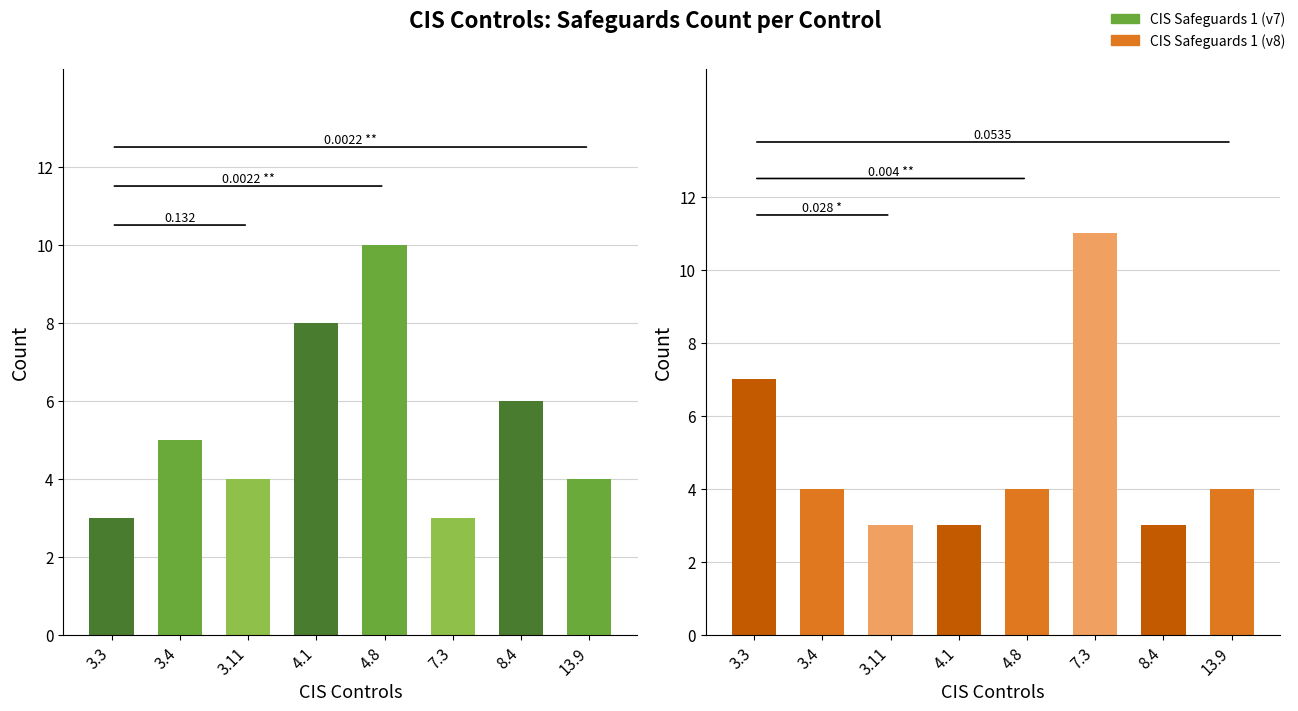

What position from the left is 3.4?

2